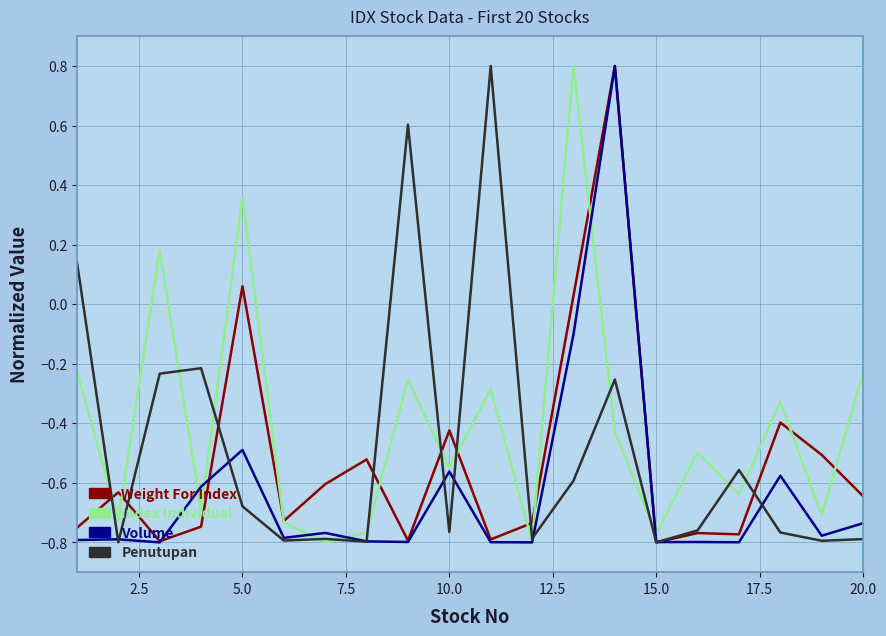

Does the chart have visible grid lines?

Yes